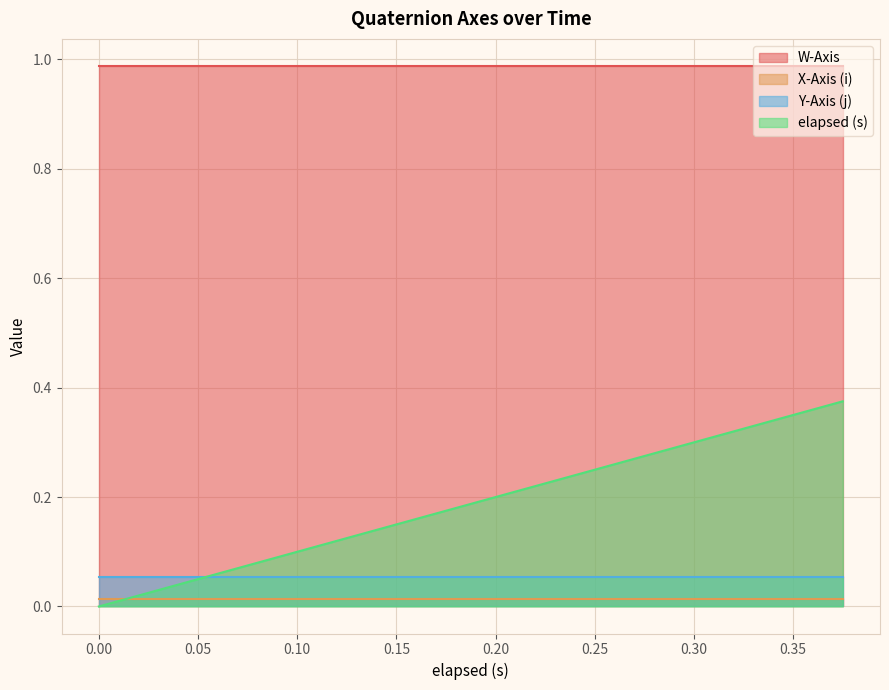

What is the average value of the elapsed (s) series?

0.2